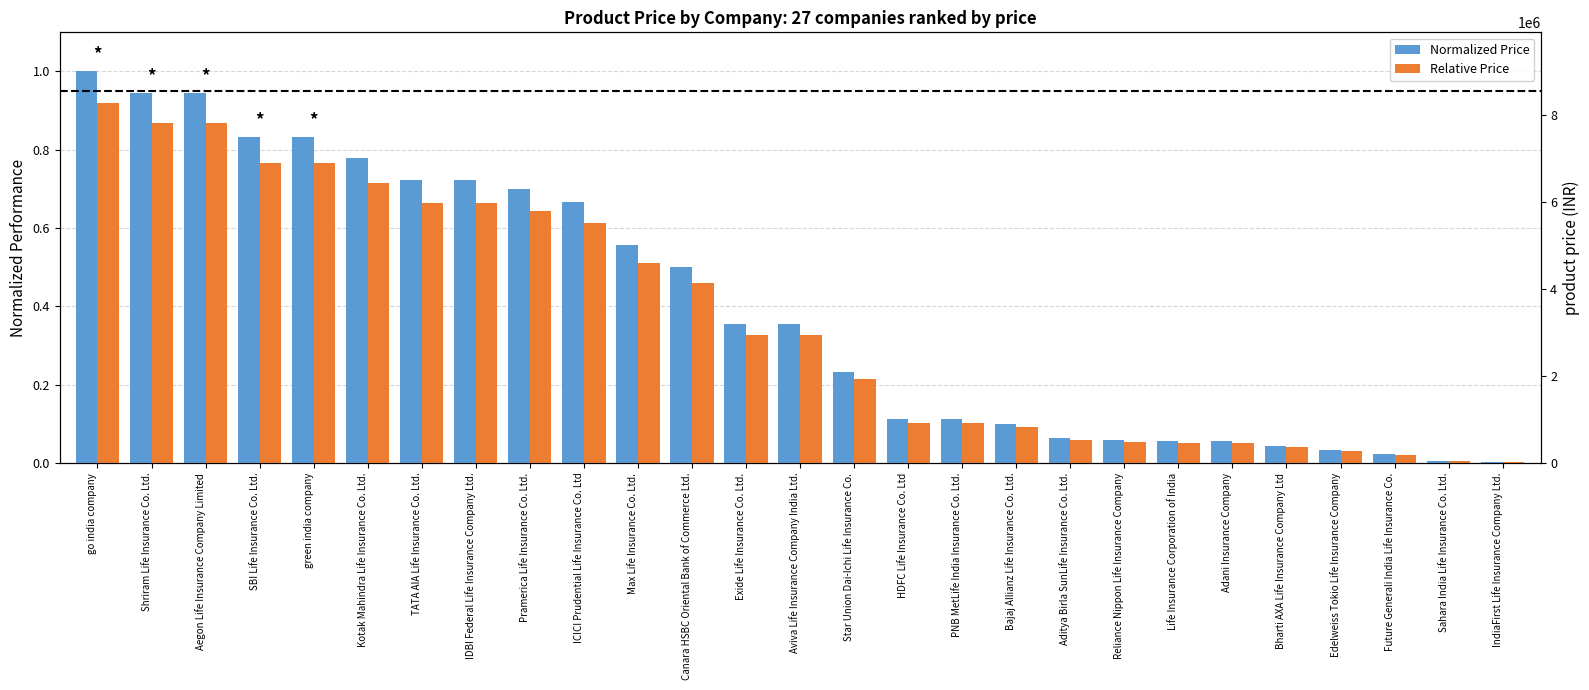

Which category has the lowest value in the Normalized Price series?

IndiaFirst Life Insurance Company Ltd.